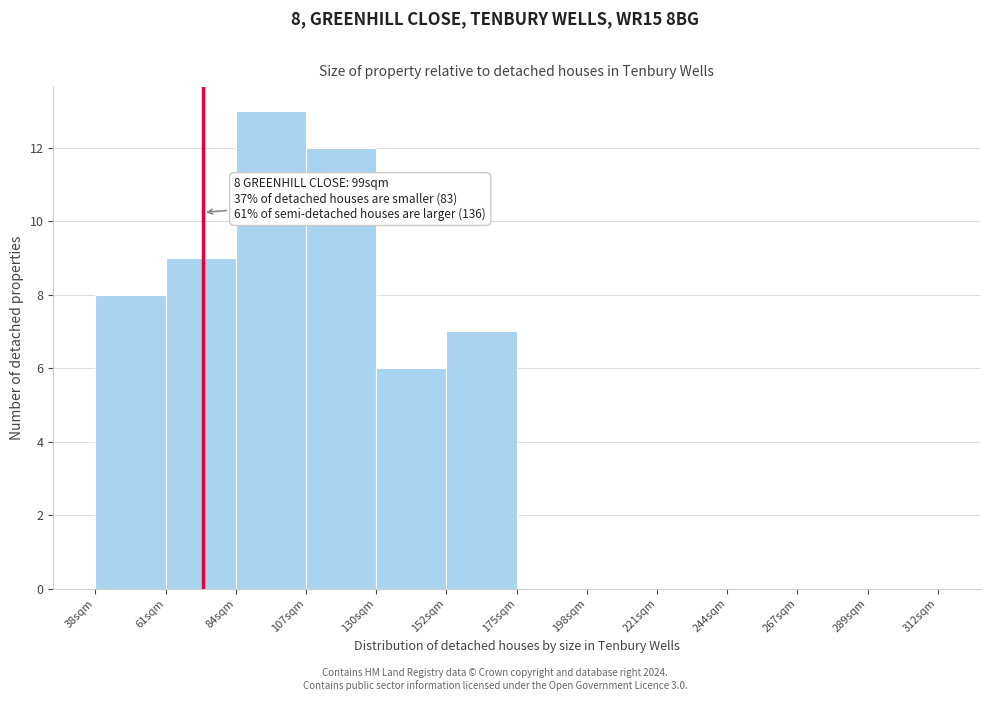

Reading right to left, transcribe all the data shown in this chart.

289sqm=0	267sqm=0	244sqm=0	221sqm=0	198sqm=0	175sqm=0	152sqm=7	130sqm=6	107sqm=12	84sqm=13	61sqm=9	38sqm=8